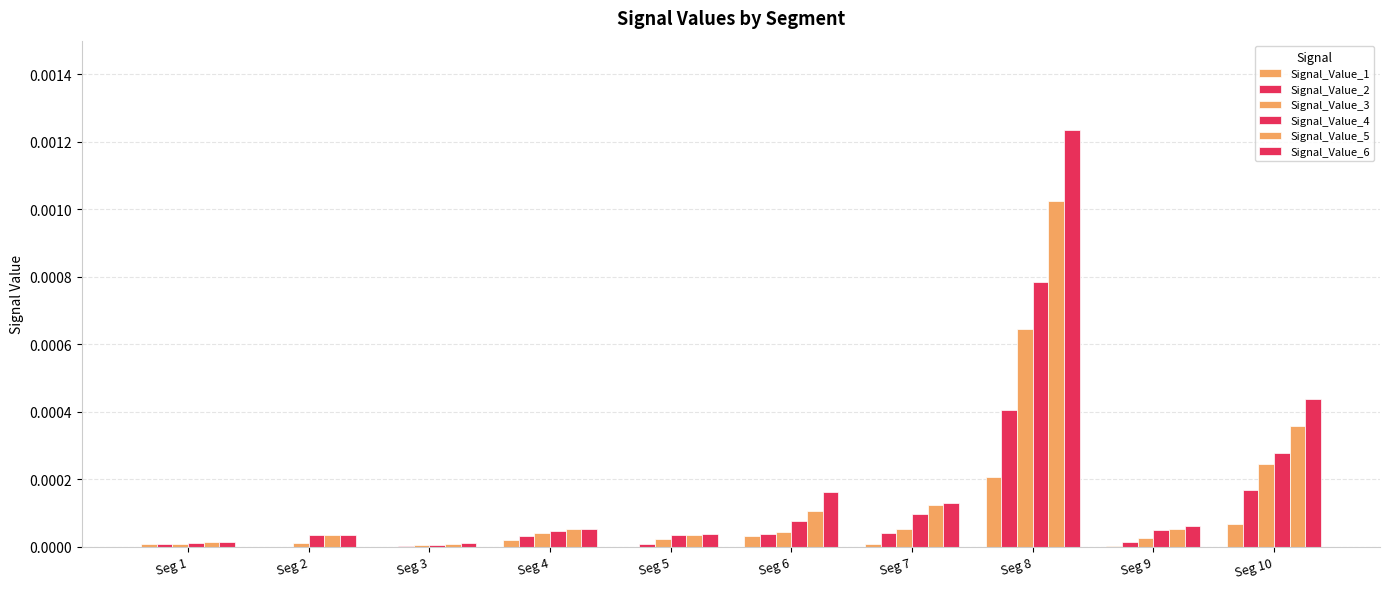

Does the chart contain stacked bars?

No